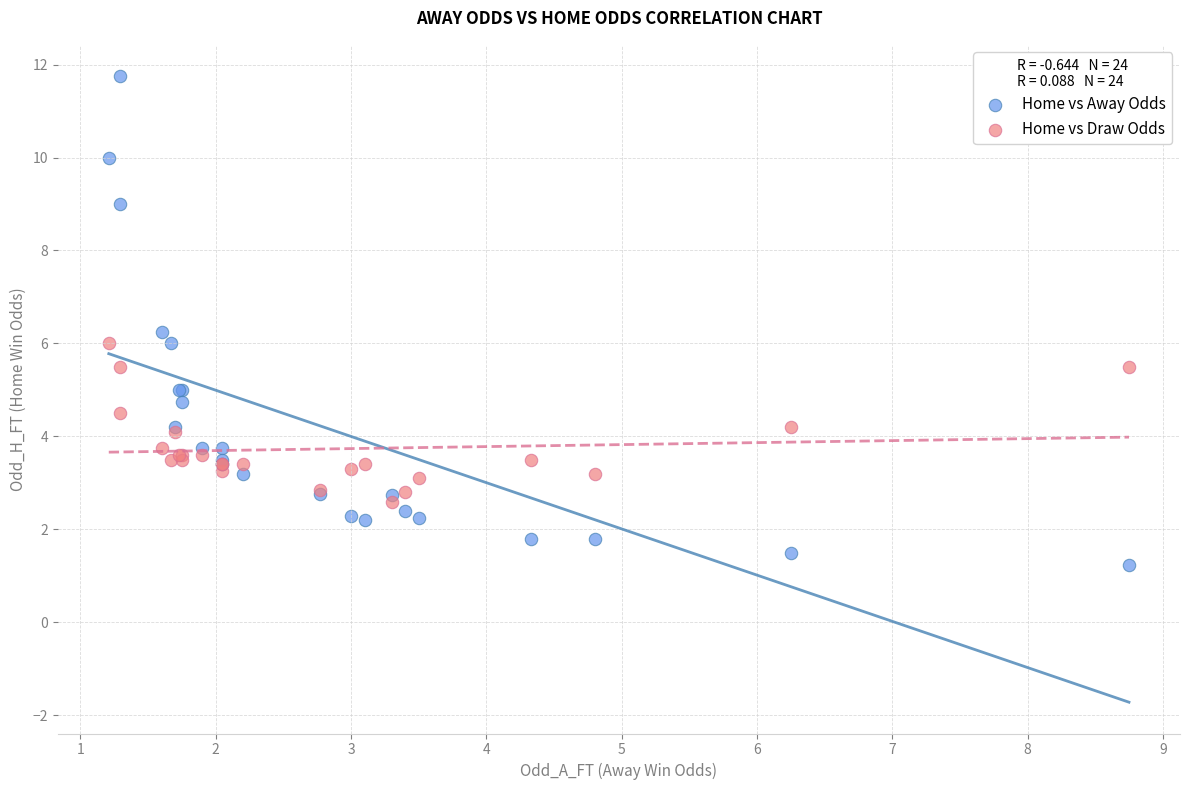

Which series has the largest Y range (max minus min)?

Home vs Away Odds